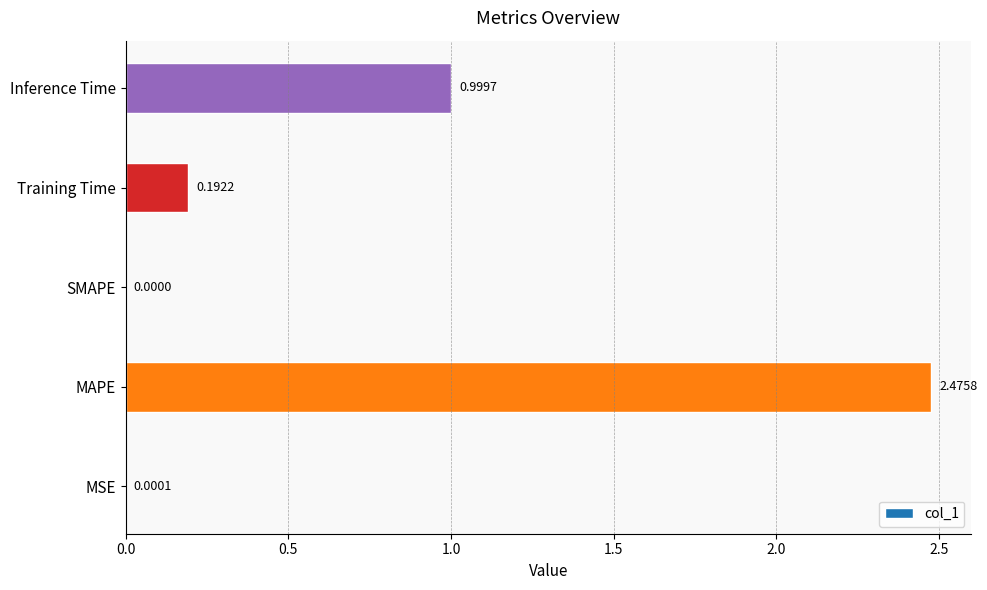

How many categories are shown in the chart?

5